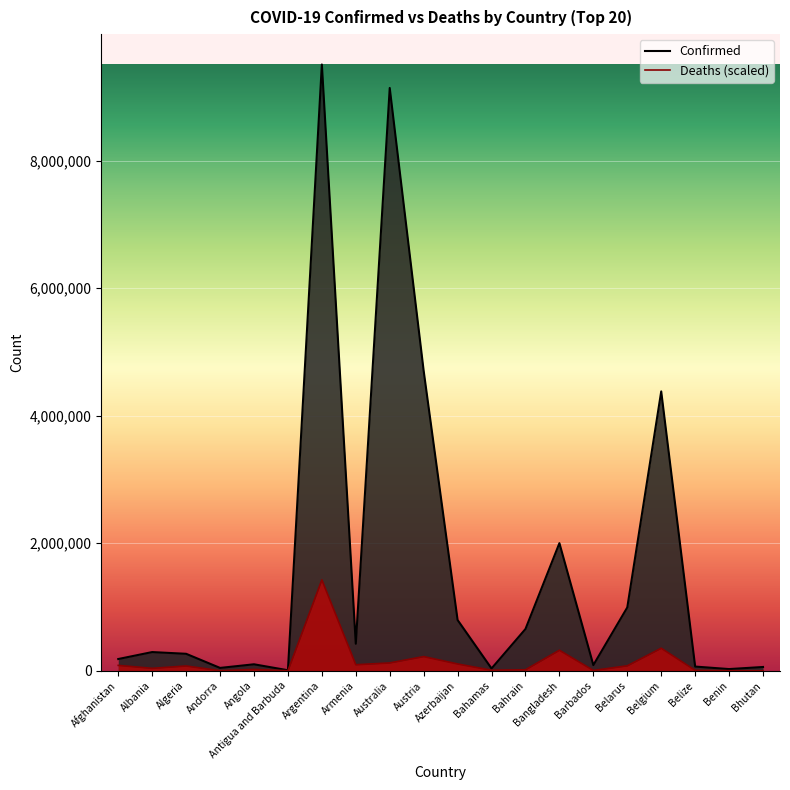

What is the total value across all series at Benin?

29069.1